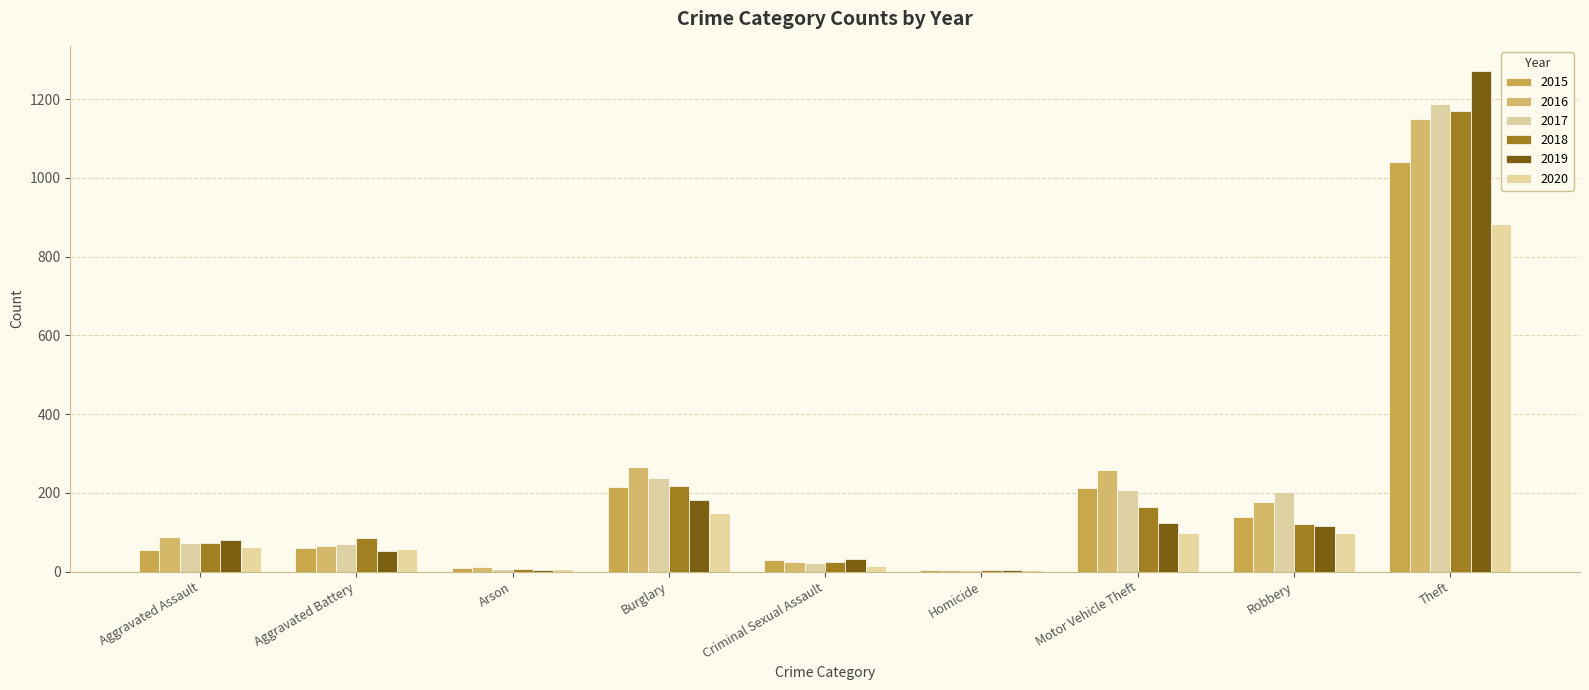

Are the bars grouped side by side (vs. stacked)?

Yes